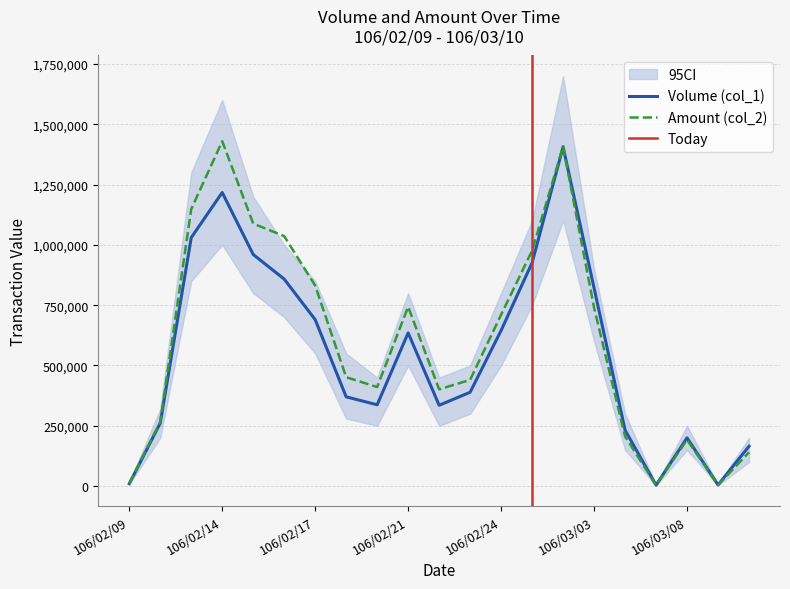

What is the total value across all series at 106/02/24?

1355420